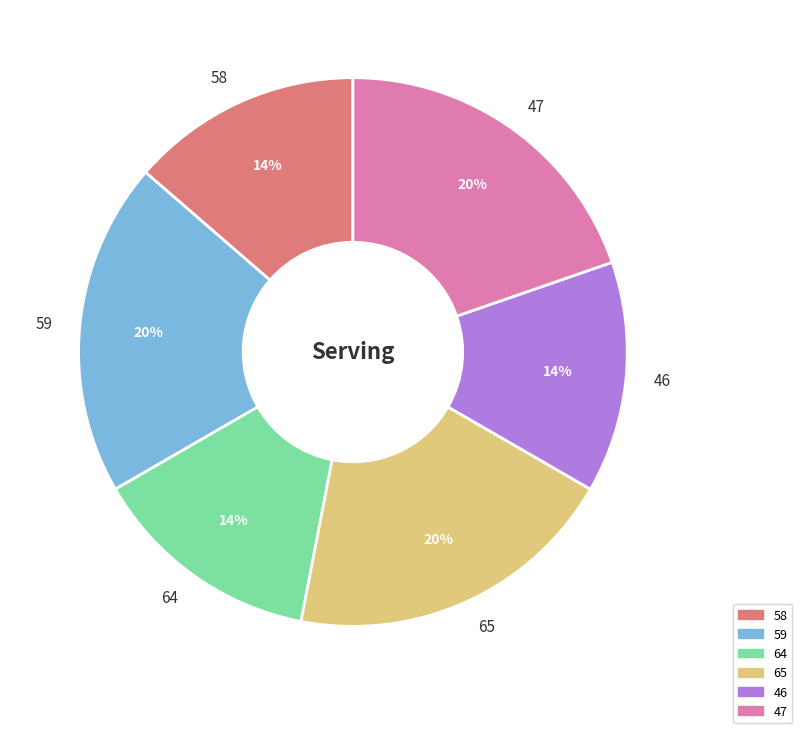

Is the sum of 46 and 59 greater than half?

No